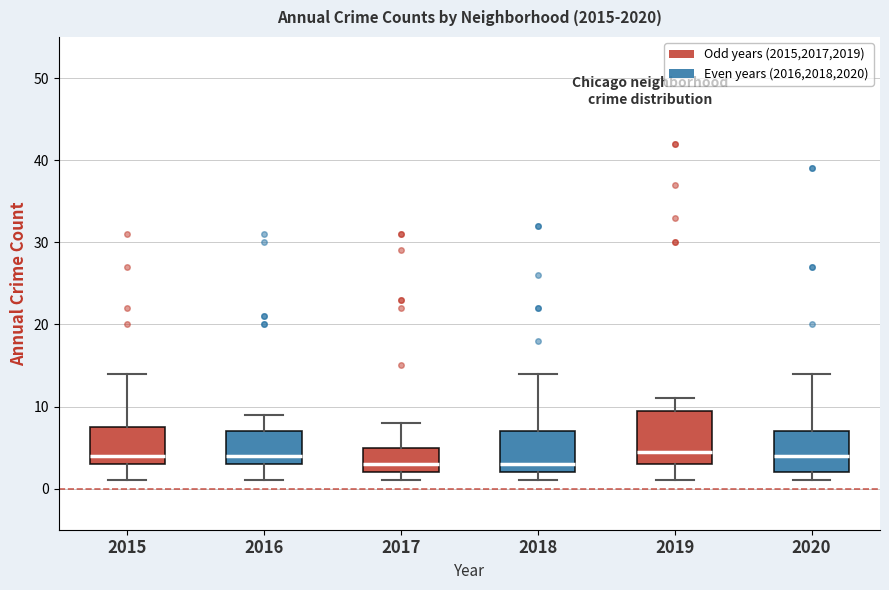

Reading left to right, read every box against the y-axis: the position of its median line, the range the box covers, and the ends of its whiskers. The values are not printed on the chart, so give them approximately, as read against the axis.

2015: median 4, box 3 to 8, whiskers 1 to 14
2016: median 4, box 3 to 7, whiskers 1 to 9
2017: median 3, box 2 to 5, whiskers 1 to 8
2018: median 3, box 2 to 7, whiskers 1 to 14
2019: median 5, box 3 to 10, whiskers 1 to 11
2020: median 4, box 2 to 7, whiskers 1 to 14